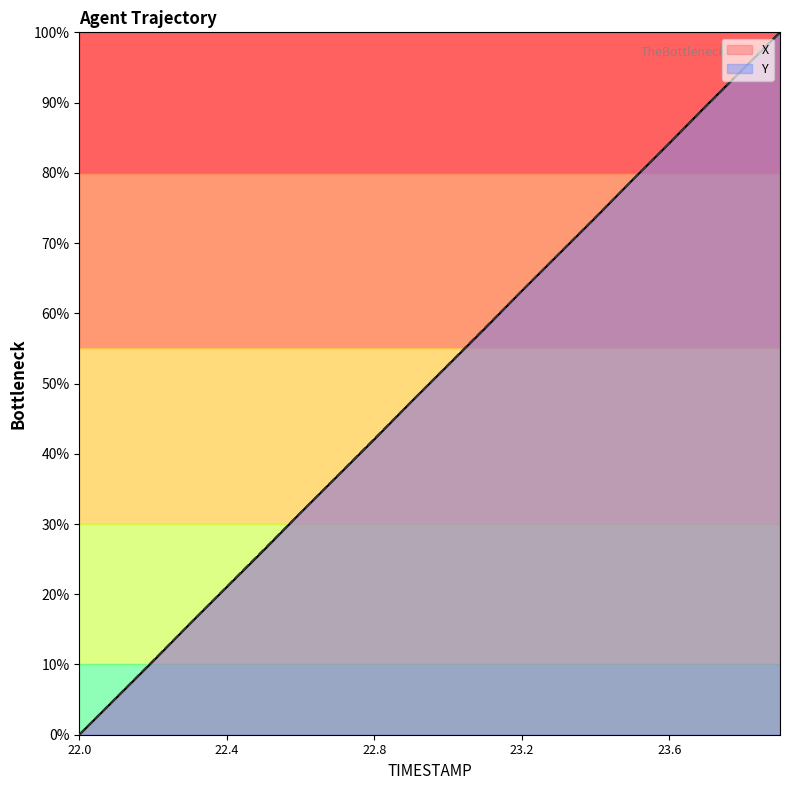

What position from the right is 22.8?

12